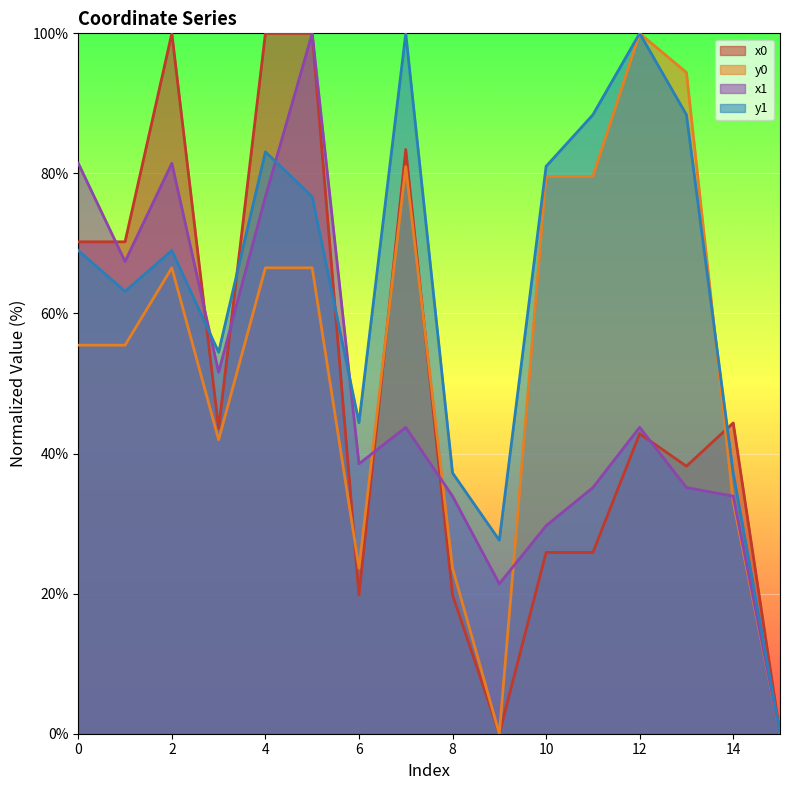

Reading right to left, what are all the values shown in this chart?

x0: 0.0	44.4	38.2	42.8	25.9	25.9	0.0	19.8	83.4	19.8	100.0	100.0	43.6	100.0	70.2	70.2
y0: 0.0	33.1	94.4	100.0	79.6	79.6	0.0	23.6	81.0	23.6	66.5	66.5	42.0	66.5	55.5	55.5
x1: 0.0	33.9	35.1	43.7	35.1	29.7	21.4	33.9	43.7	38.5	100.0	76.7	51.6	81.4	67.4	81.4
y1: 0.0	37.2	88.4	100.0	88.4	81.0	27.6	37.2	100.0	44.4	76.7	83.1	54.5	69.0	63.2	69.0